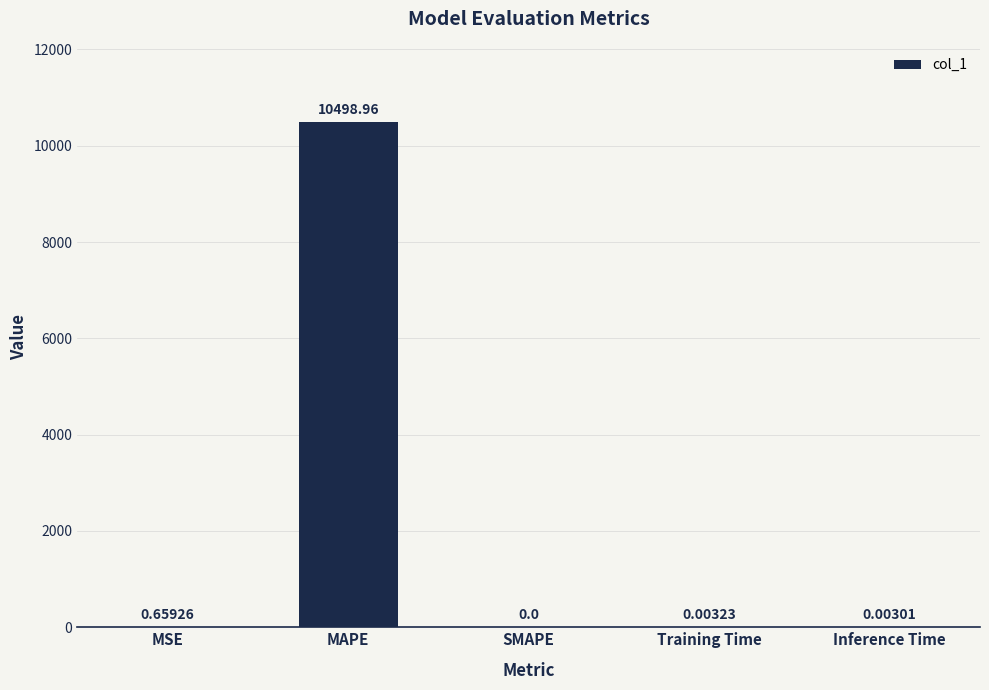

What is the sum of all values?

10499.6